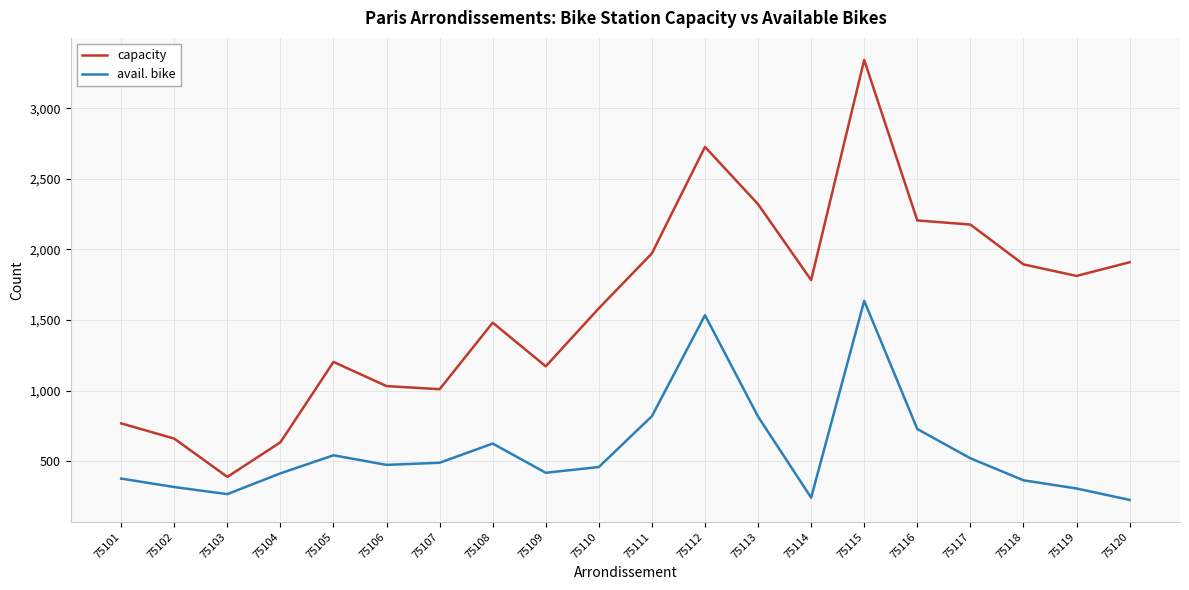

Between 75105 and 75116, which series saw the biggest shift?

capacity